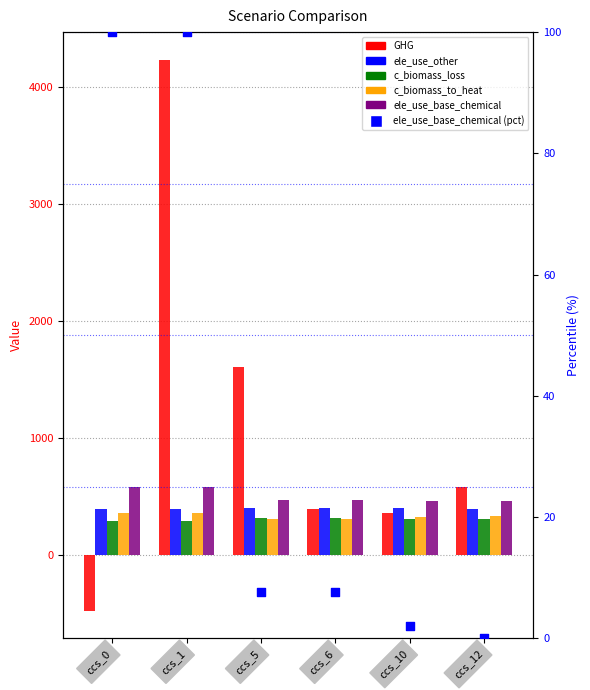

Which series contains the lowest Y value?

GHG